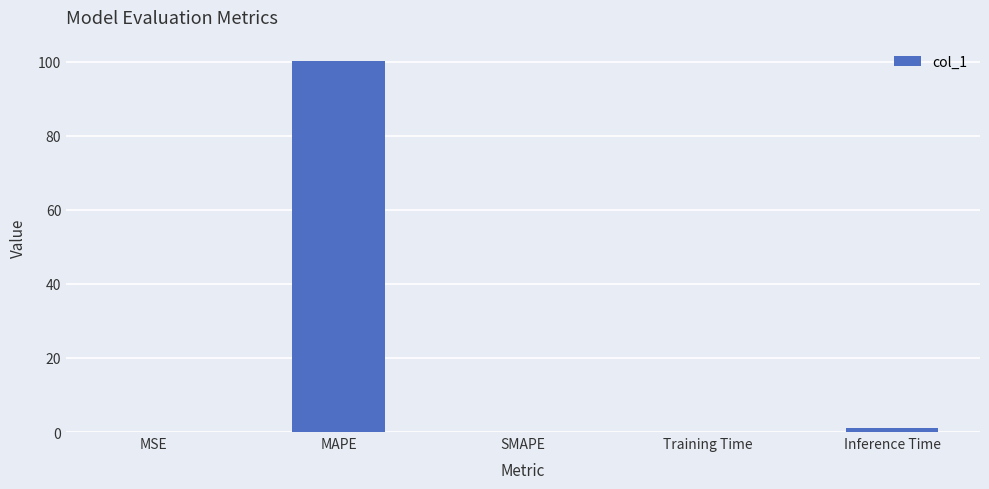

Is it true that the value at MAPE is 100.2?

True